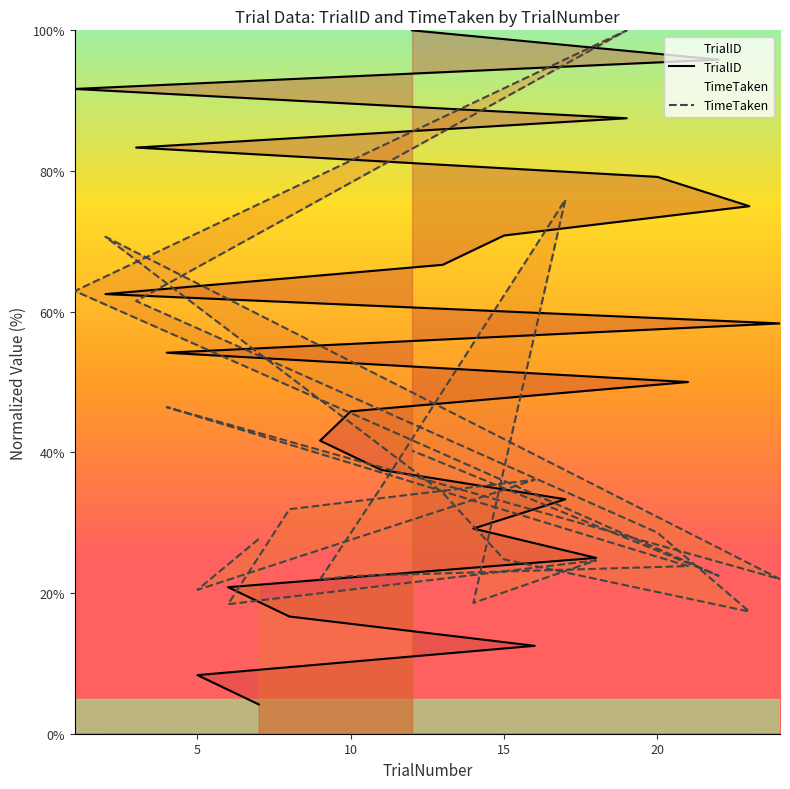

What is the total value across all series at 10?

68.2